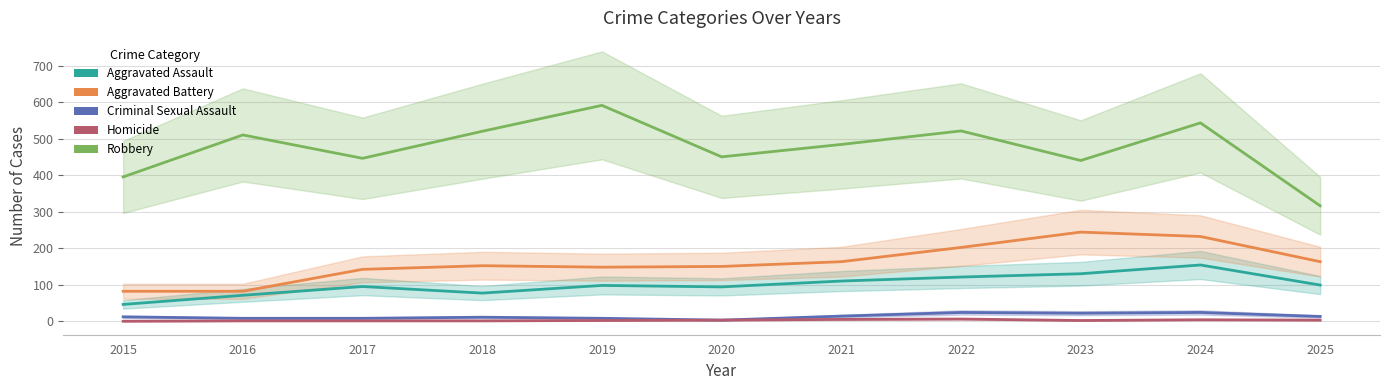

Is the value of Aggravated Battery at 2016 greater than the value of Homicide at 2025?

Yes